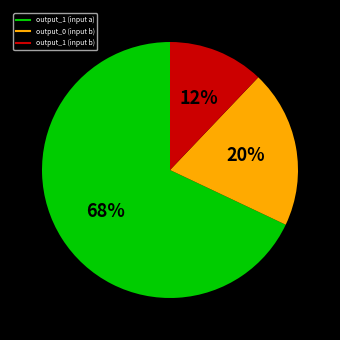

Is there a majority slice in this chart?

Yes